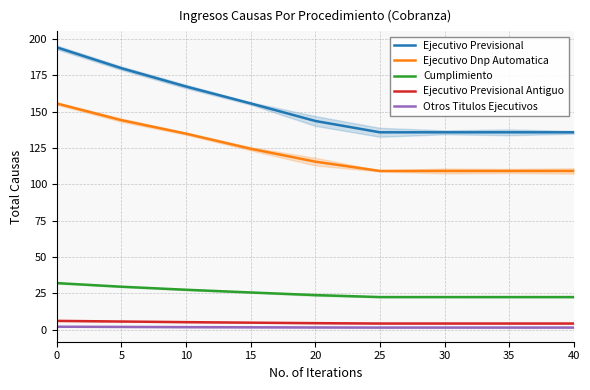

What is the spread (max minus min) of values at 0?

192.2